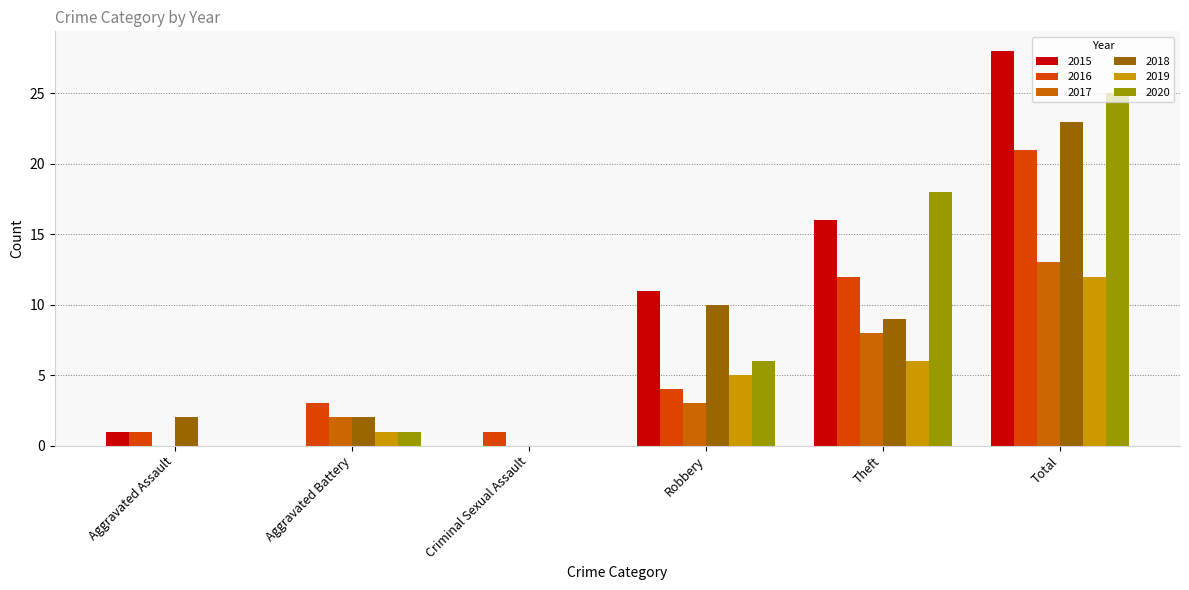

Rank the series by their maximum value, from highest to lowest.

2015, 2020, 2018, 2016, 2017, 2019